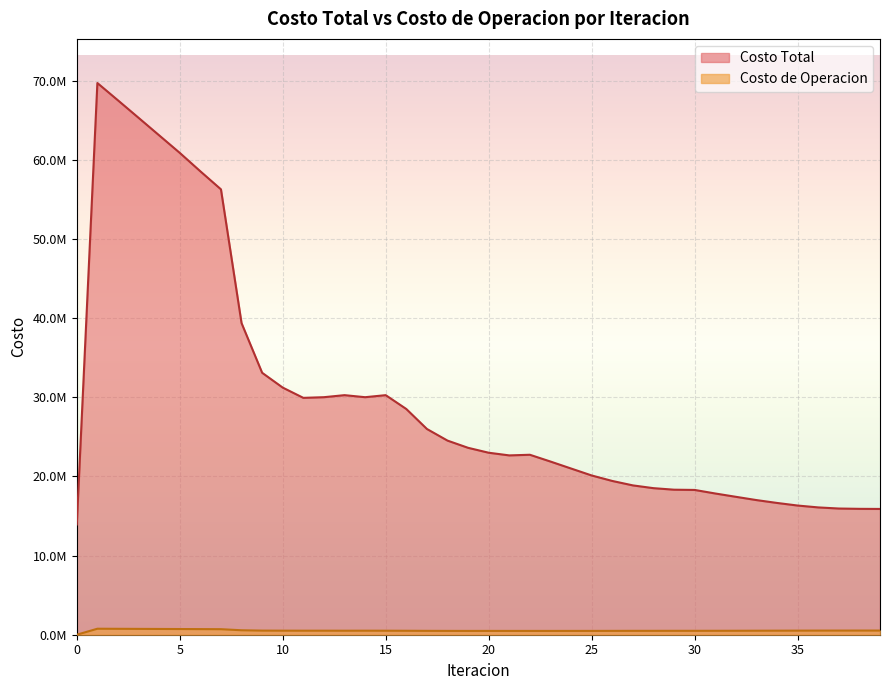

List the series in order of their overall mean, highest first.

Costo Total, Costo de Operacion